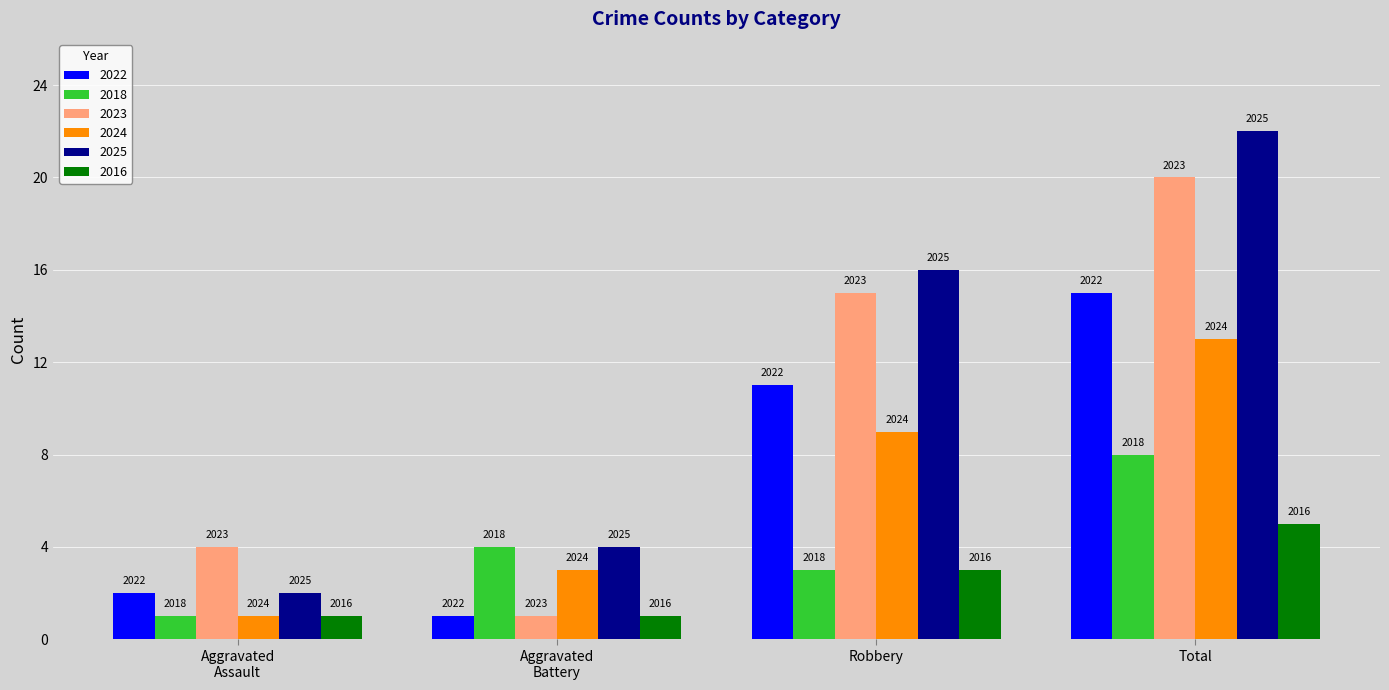

How many bars are there in each group?

6